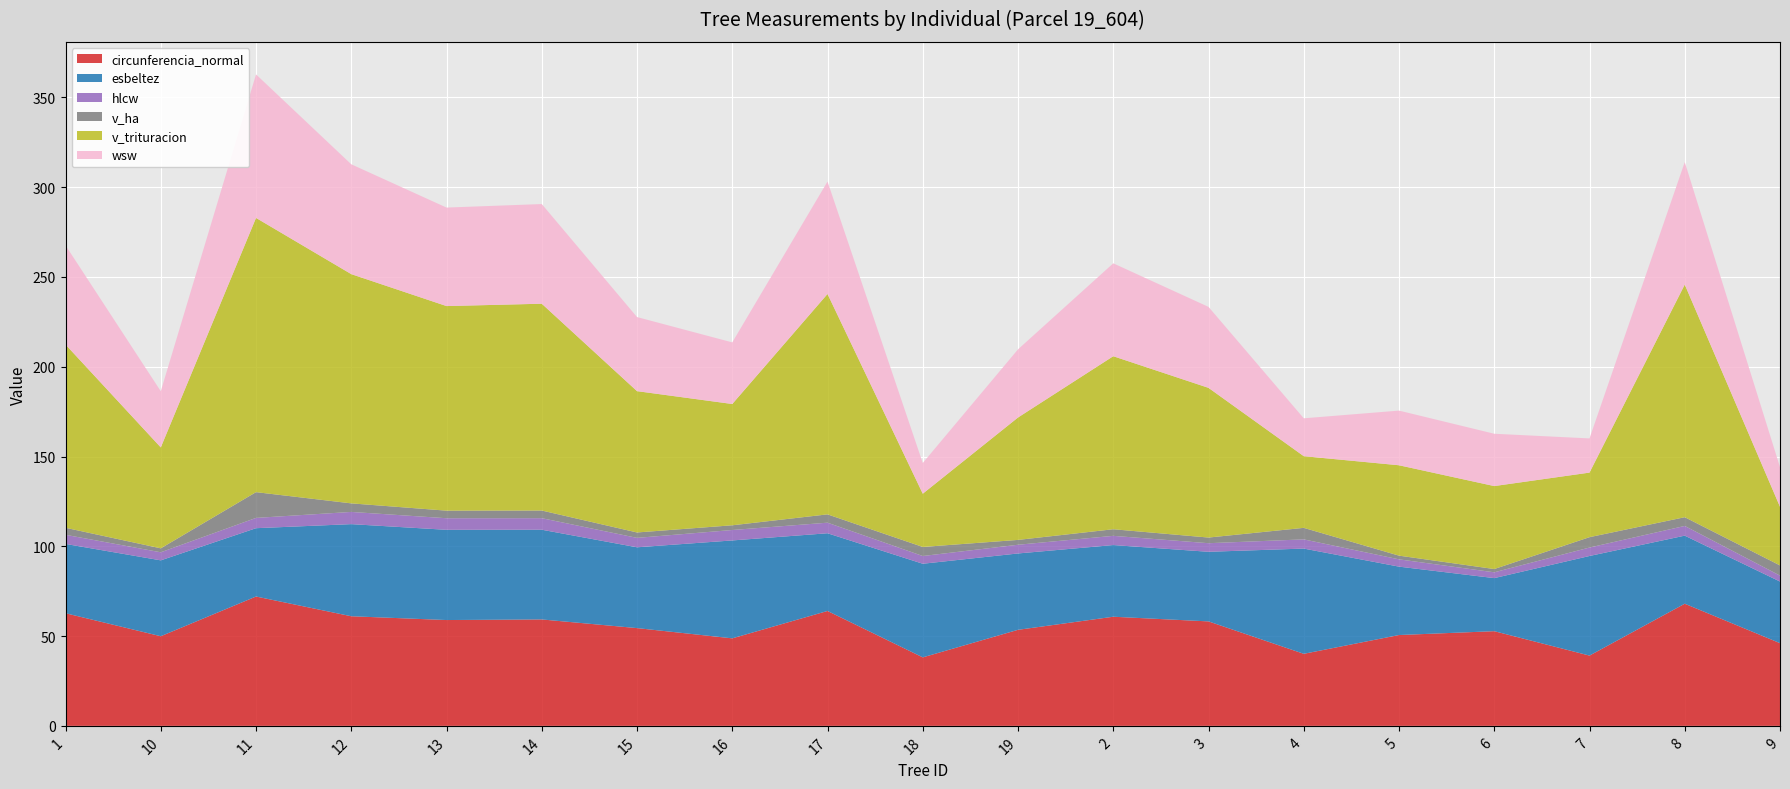

Reading left to right, what are all the values shown in this chart?

circunferencia_normal: 62.7	49.9	72.0	61.0	58.9	59.3	54.5	48.7	64.0	38.1	53.5	60.8	58.2	40.1	50.6	52.7	39.1	68.0	46.1
esbeltez: 38.6	42.3	38.0	51.3	50.2	50.0	45.0	54.5	43.3	52.1	42.5	39.9	38.8	58.6	38.1	29.6	55.5	37.9	34.3
hlcw: 5.1	4.5	5.7	6.8	6.5	6.4	5.2	5.8	5.9	4.3	4.8	5.1	4.8	5.1	4.1	3.2	4.7	5.4	3.3
v_ha: 3.9	2.2	14.3	4.8	4.2	4.3	3.0	2.6	4.6	5.0	2.7	3.7	3.1	6.4	2.1	1.8	5.8	4.9	5.7
v_trituracion: 102.1	56.2	152.7	127.7	113.9	115.2	78.7	67.5	122.8	29.7	68.2	96.4	83.4	39.9	50.3	46.2	36.0	129.6	32.6
wsw: 55.2	31.3	79.9	61.2	54.9	55.5	41.3	34.3	62.6	17.1	38.0	51.7	45.1	21.1	30.4	29.1	19.0	68.2	22.1